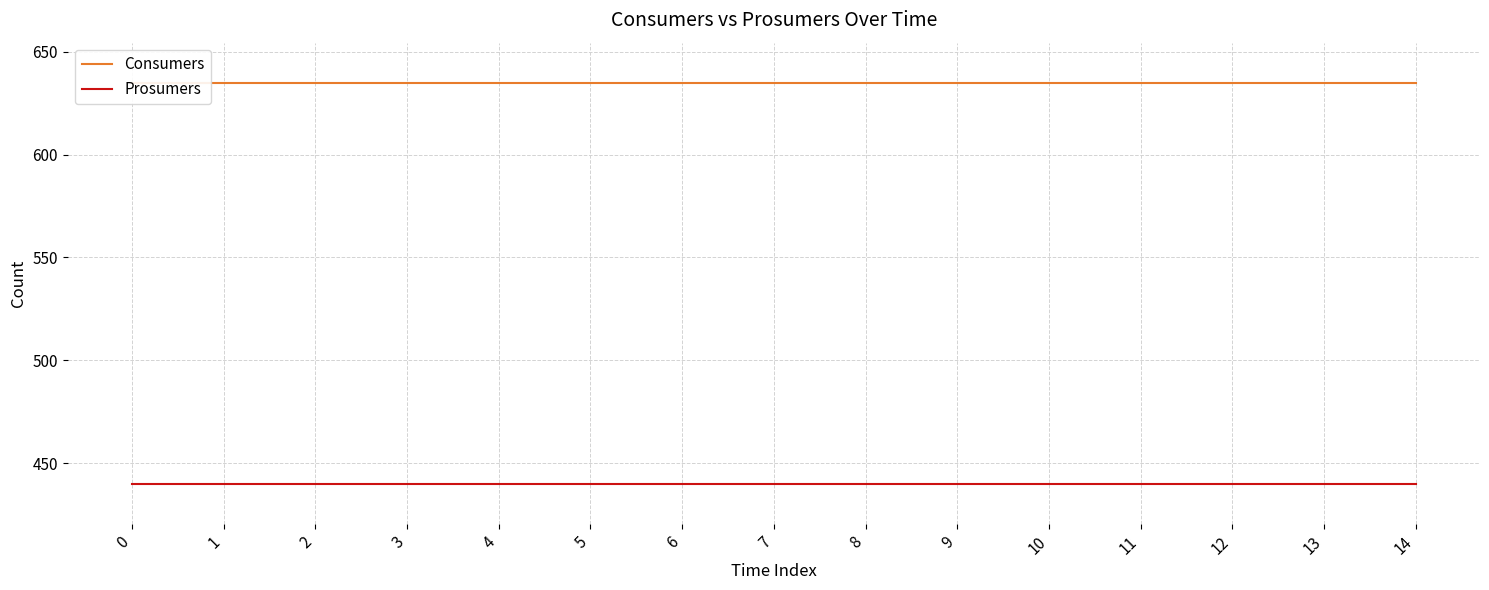

Between 3 and 7, which series saw the biggest shift?

Consumers